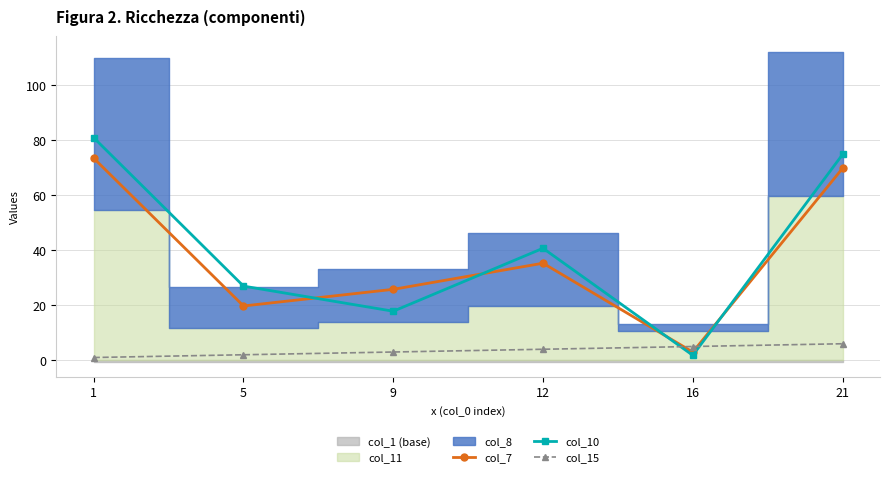

How many times do col_7 and col_10 cross each other?

4